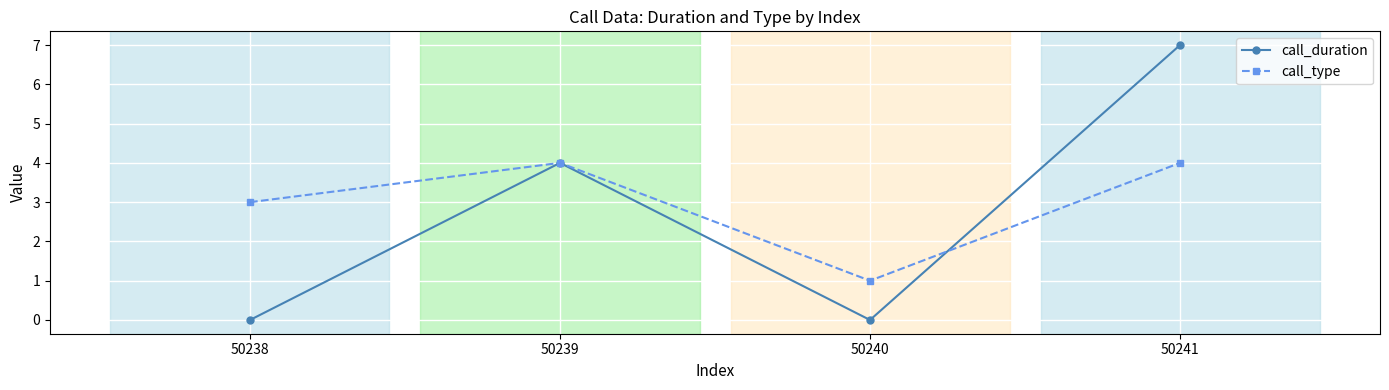

True or false: call_duration has more than 1 interior local peaks.

False